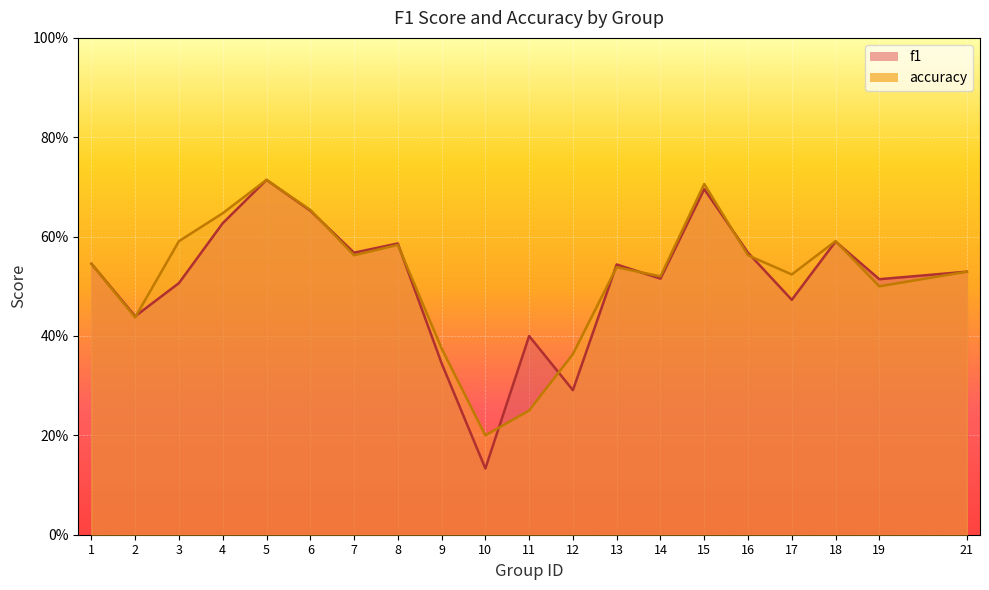

Reading left to right, what are all the values shown in this chart?

f1: 1=0.5	2=0.4	3=0.5	4=0.6	5=0.7	6=0.7	7=0.6	8=0.6	9=0.3	10=0.1	11=0.4	12=0.3	13=0.5	14=0.5	15=0.7	16=0.6	17=0.5	18=0.6	19=0.5	21=0.5
accuracy: 1=0.5	2=0.4	3=0.6	4=0.6	5=0.7	6=0.7	7=0.6	8=0.6	9=0.4	10=0.2	11=0.2	12=0.4	13=0.5	14=0.5	15=0.7	16=0.6	17=0.5	18=0.6	19=0.5	21=0.5